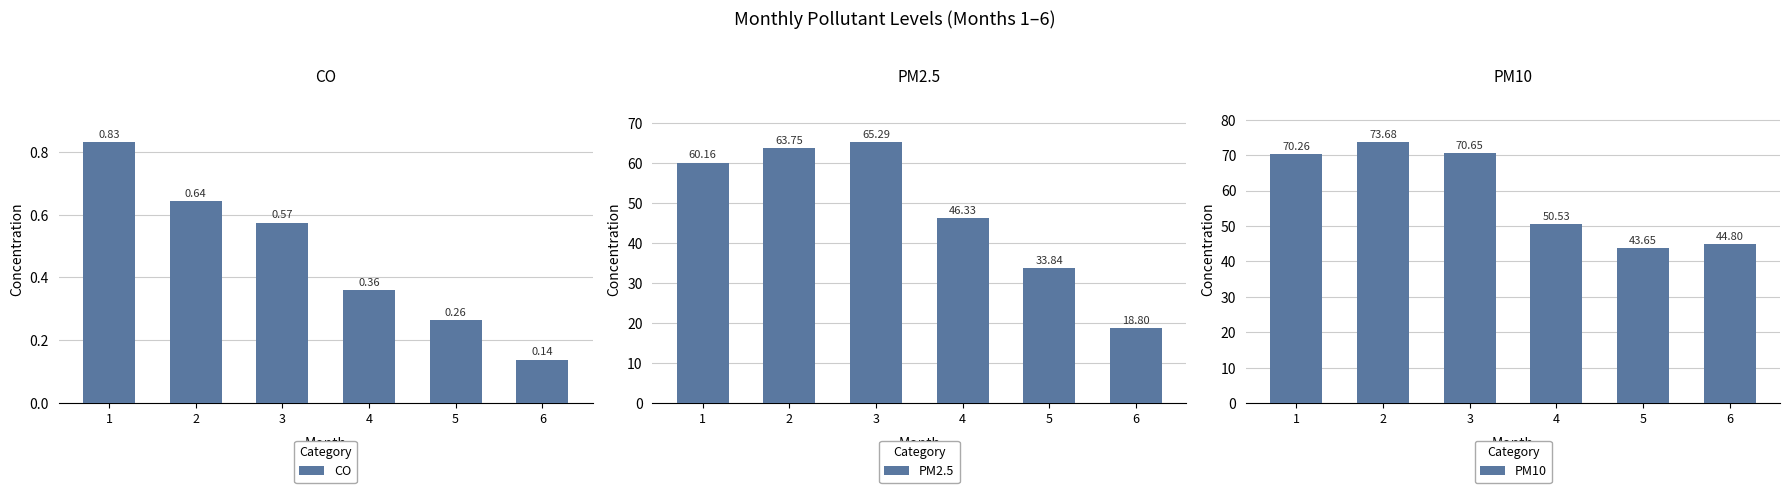

What is the total value across all series at 4?

97.2